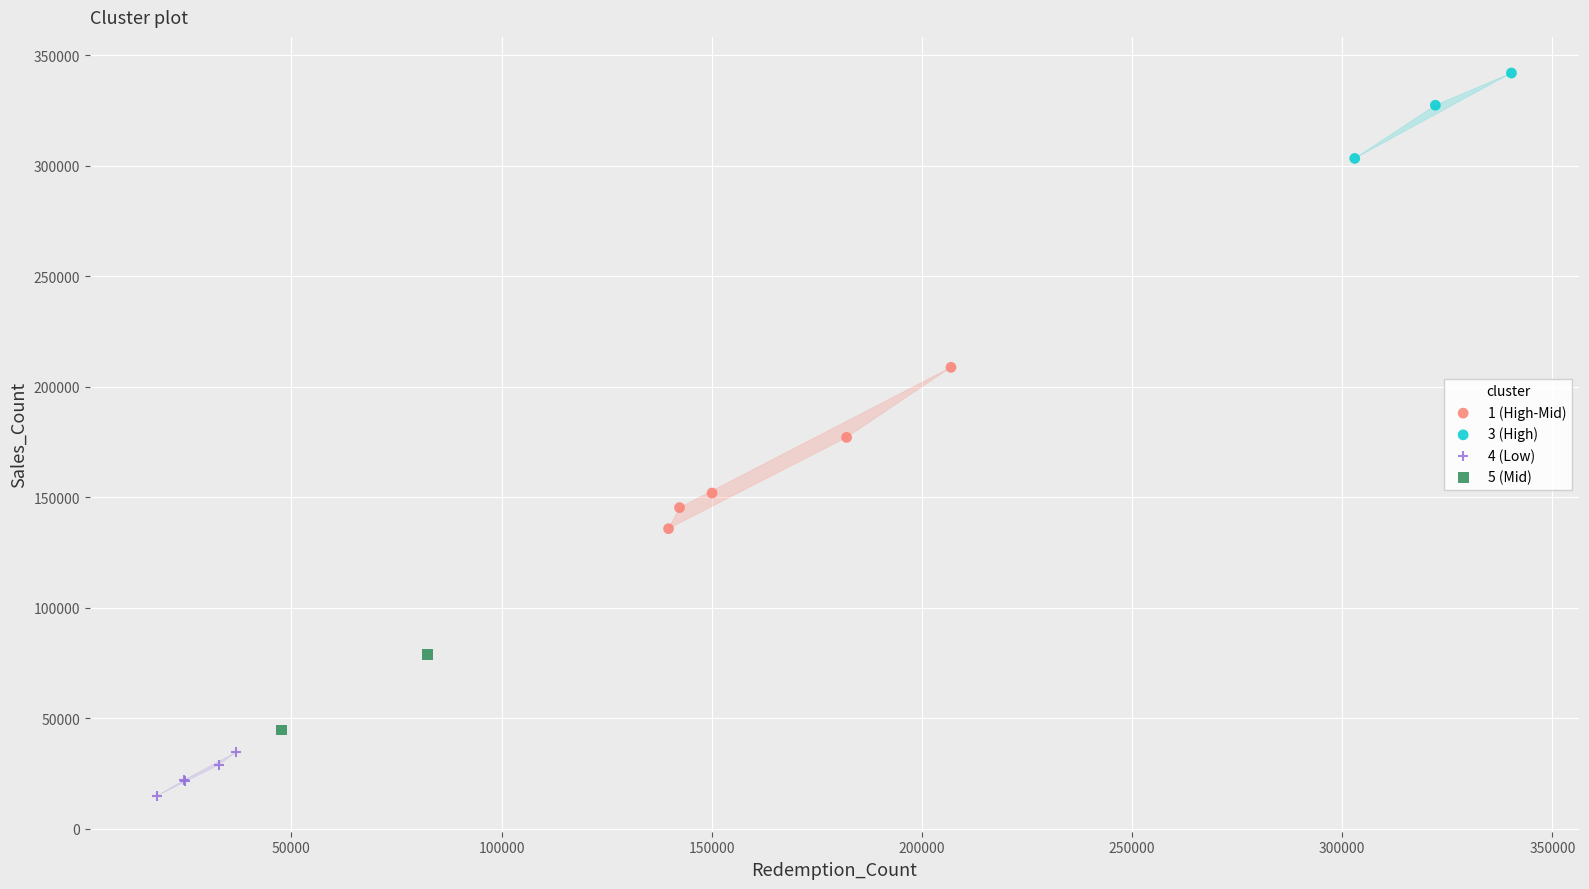

What are all the series names shown in the legend?

1 (High-Mid), 3 (High), 4 (Low), 5 (Mid)